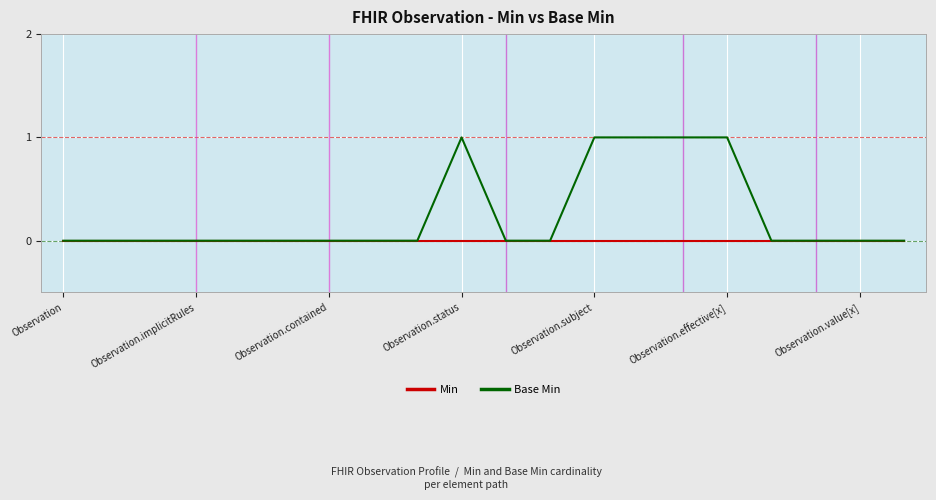

List the series in order of their overall mean, lowest first.

Min, Base Min